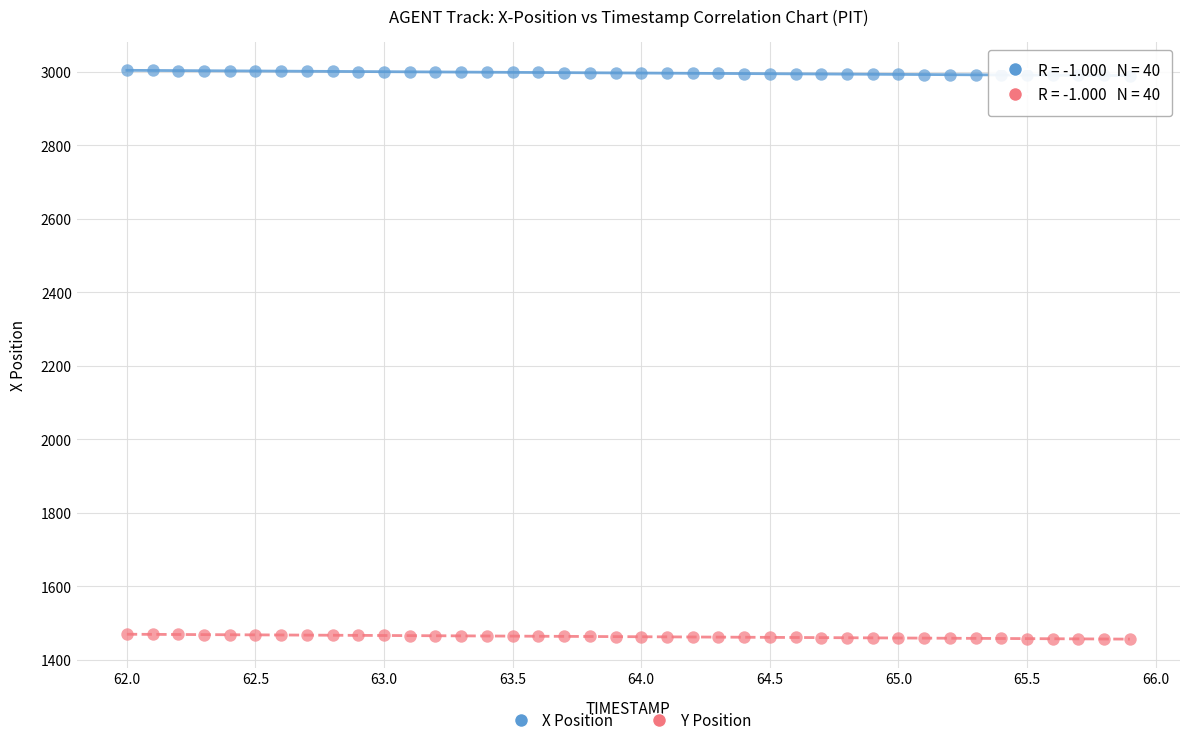

Across all data points, what is the range of Y values (max minus min)?

1547.5